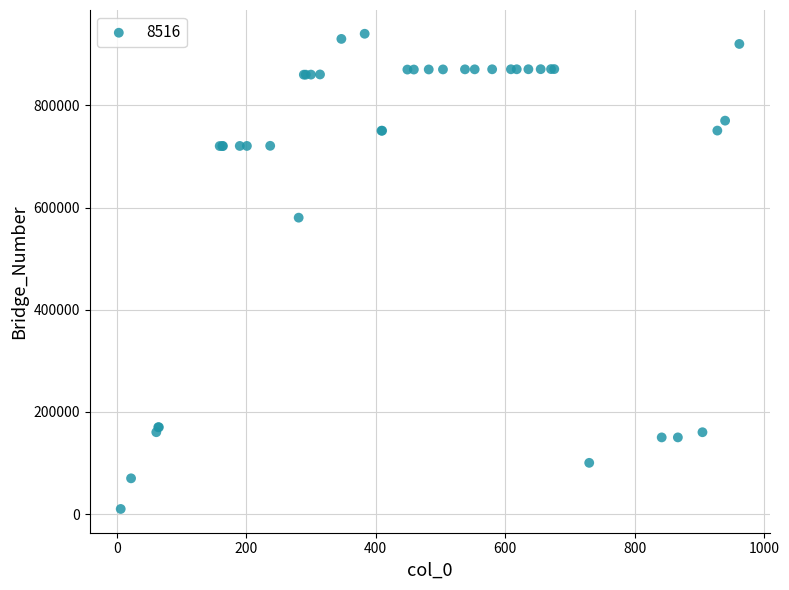

What Y value in the scatter plot is closest to 475083?

580167